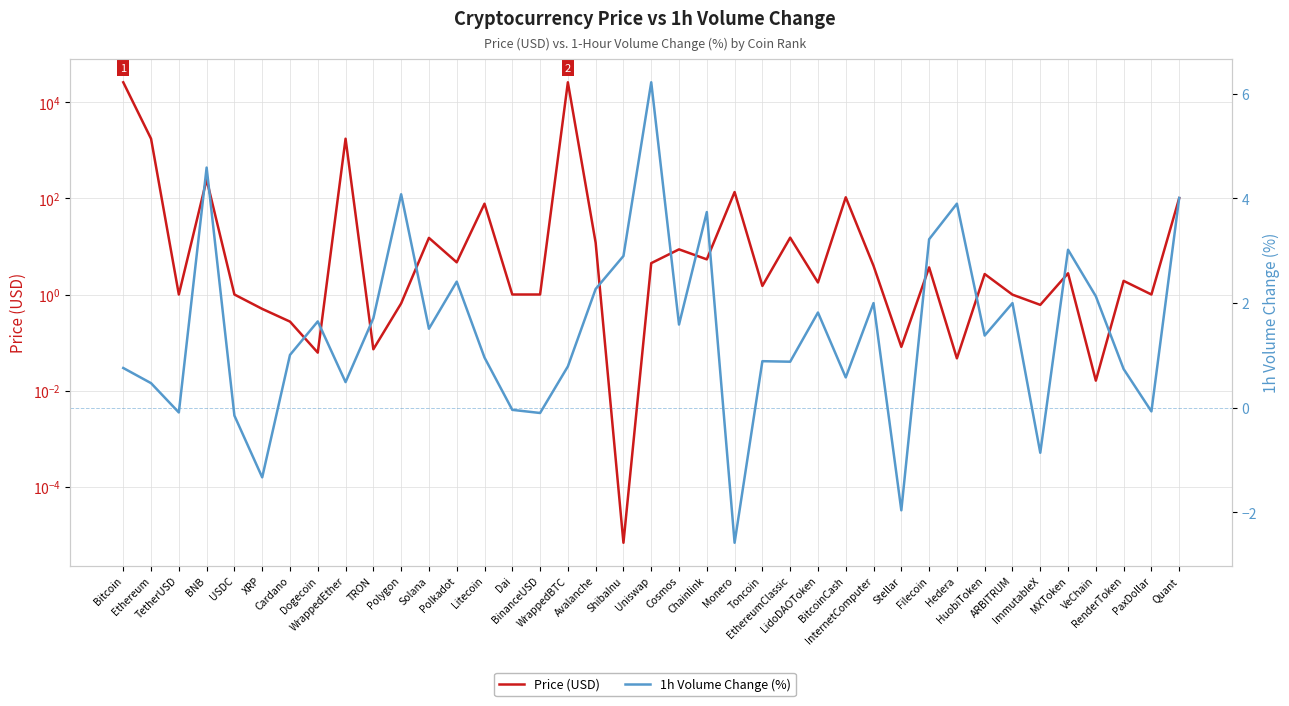

What are all the series names shown in the legend?

Price (USD), 1h Volume Change (%)